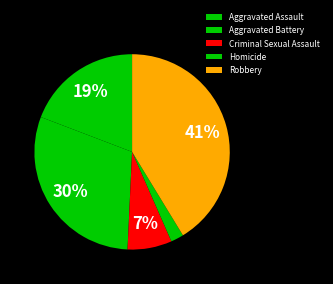

Which category has the smallest portion of the pie?

Homicide